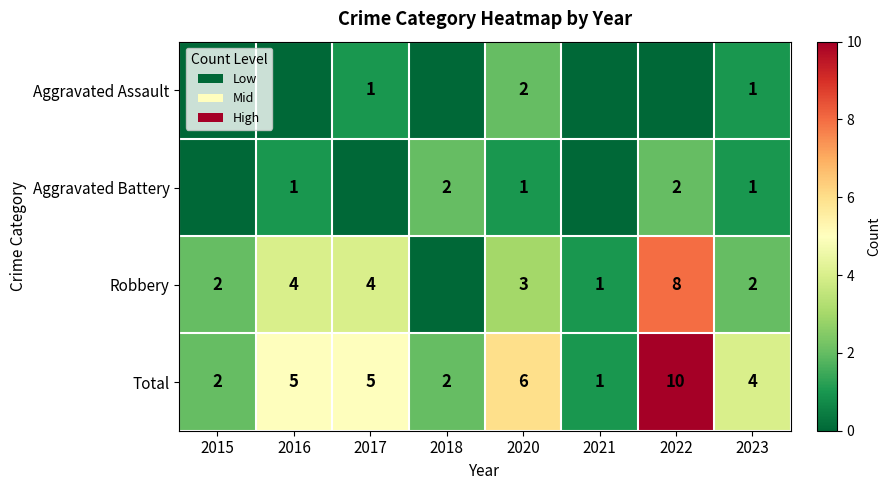

Is it true that Robbery equals 6 at 2017?

False